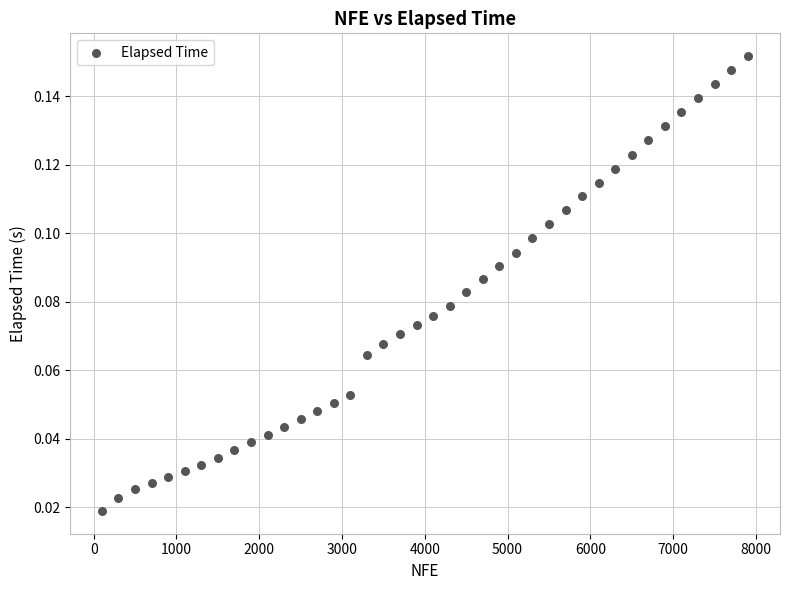

What is the range of X values (max minus min)?

7800.0